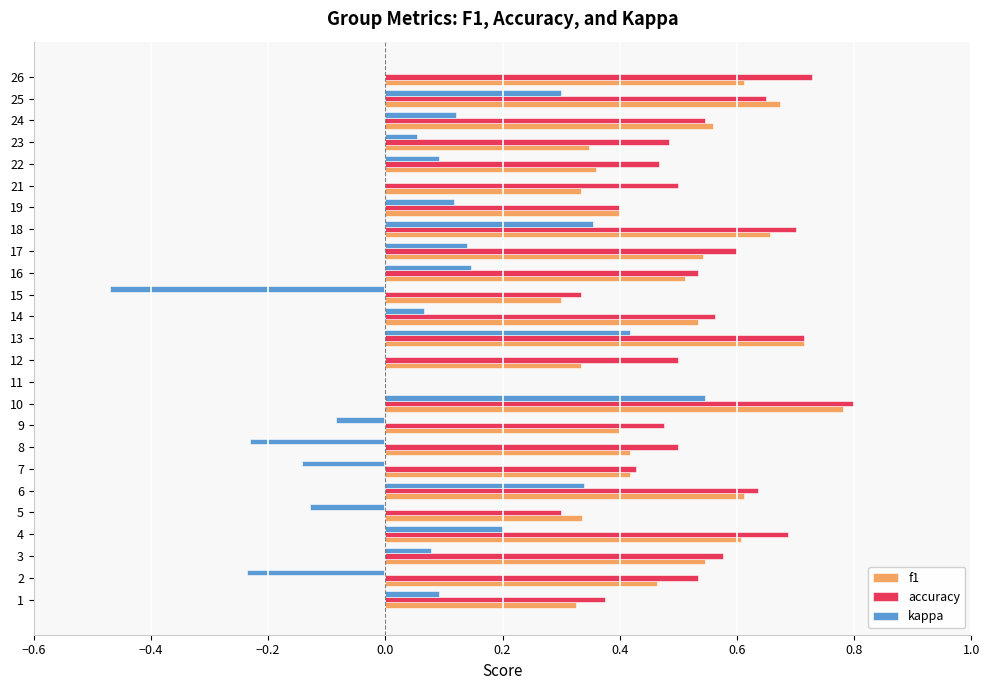

Between 6 and 8, which series saw the biggest shift?

kappa